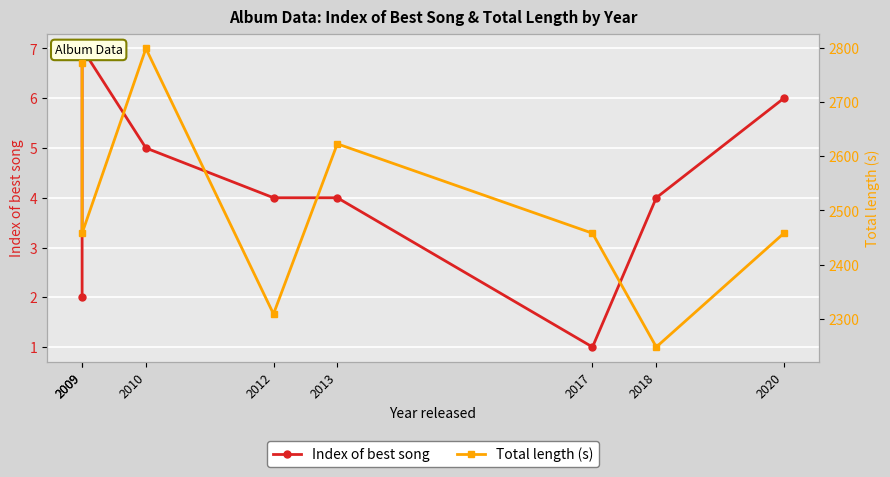

Rank the series by their average value, from highest to lowest.

Total length (s), Index of best song